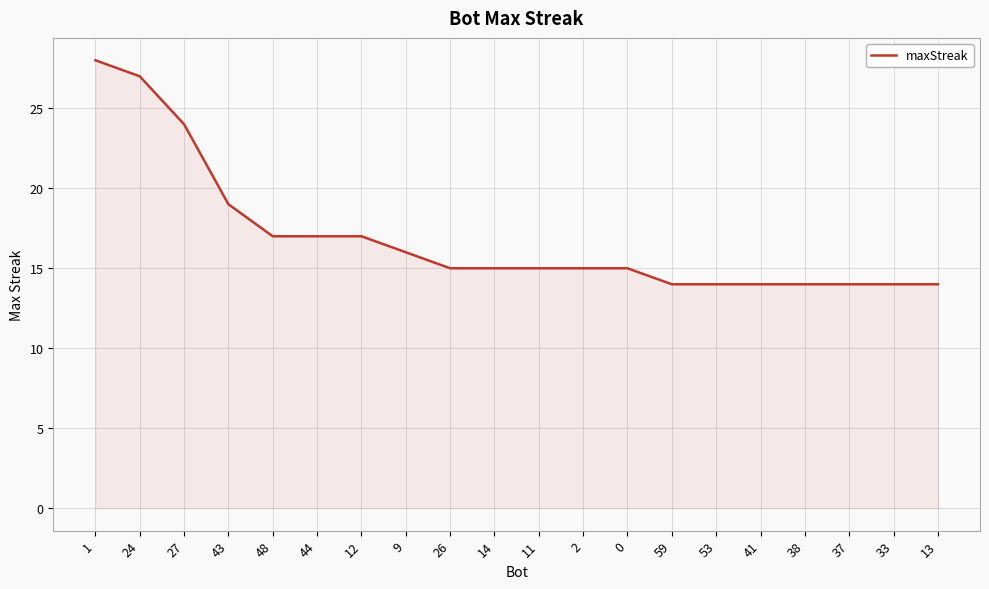

What is the maximum value shown in the chart?

28